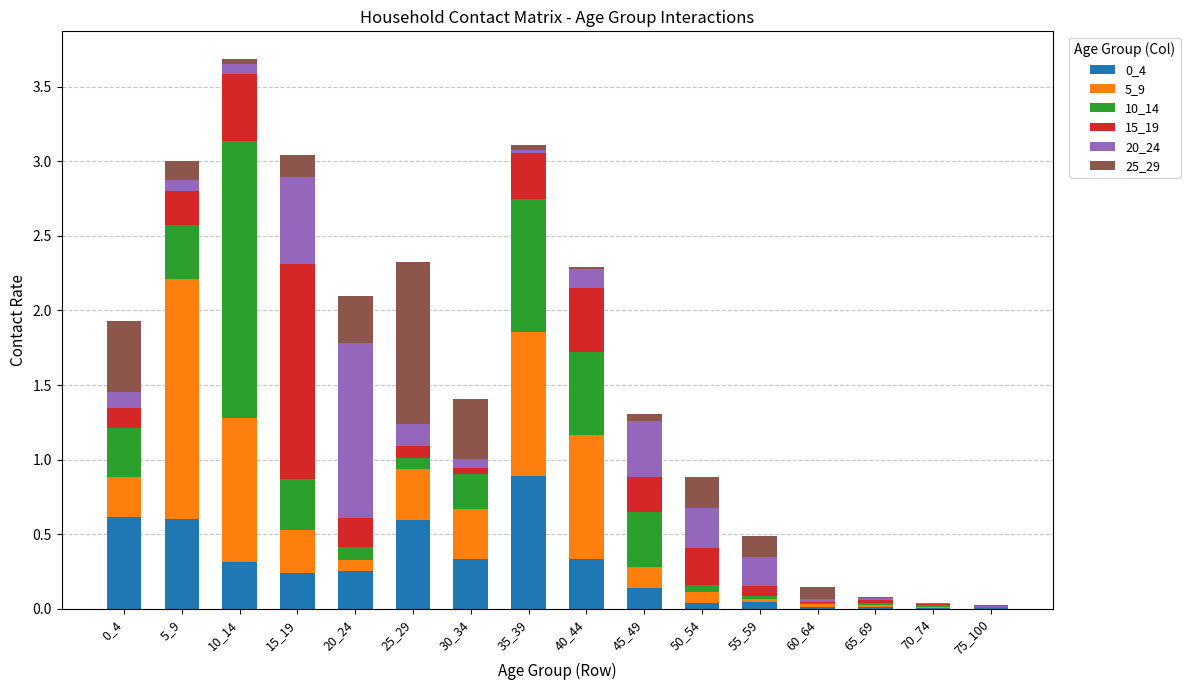

How many categories are shown in the chart?

16